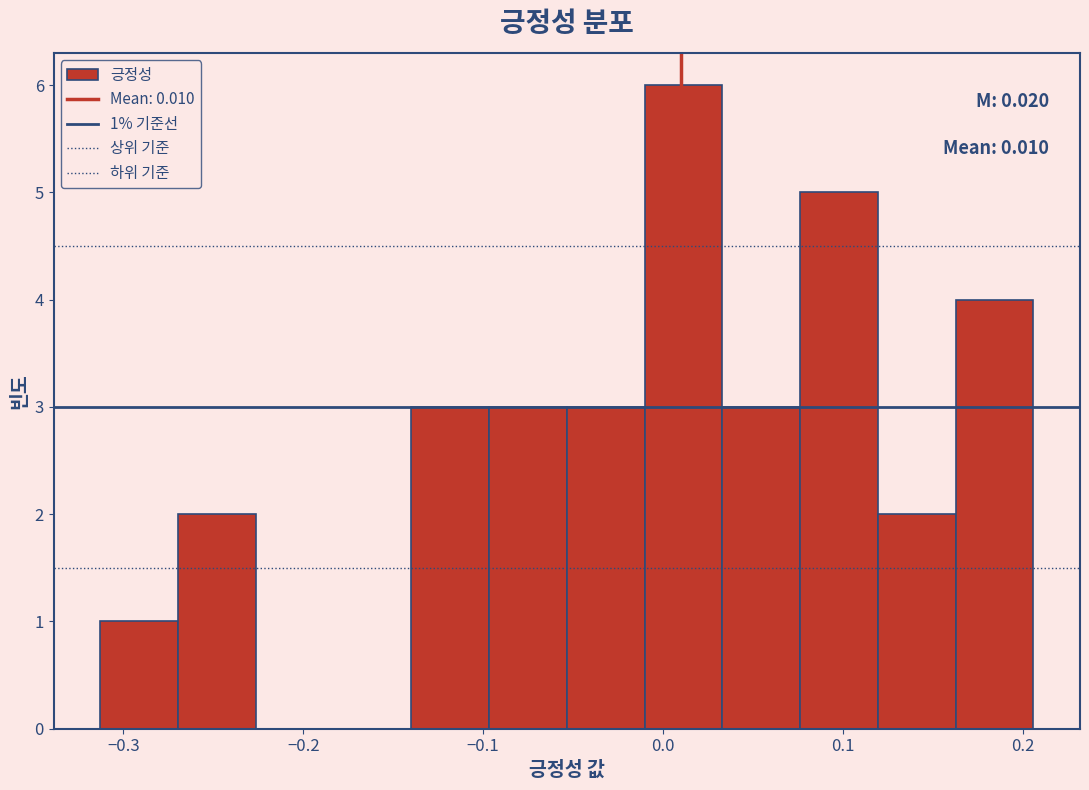

Over which range of the x-axis is the bar tallest?

-0.01 to 0.03